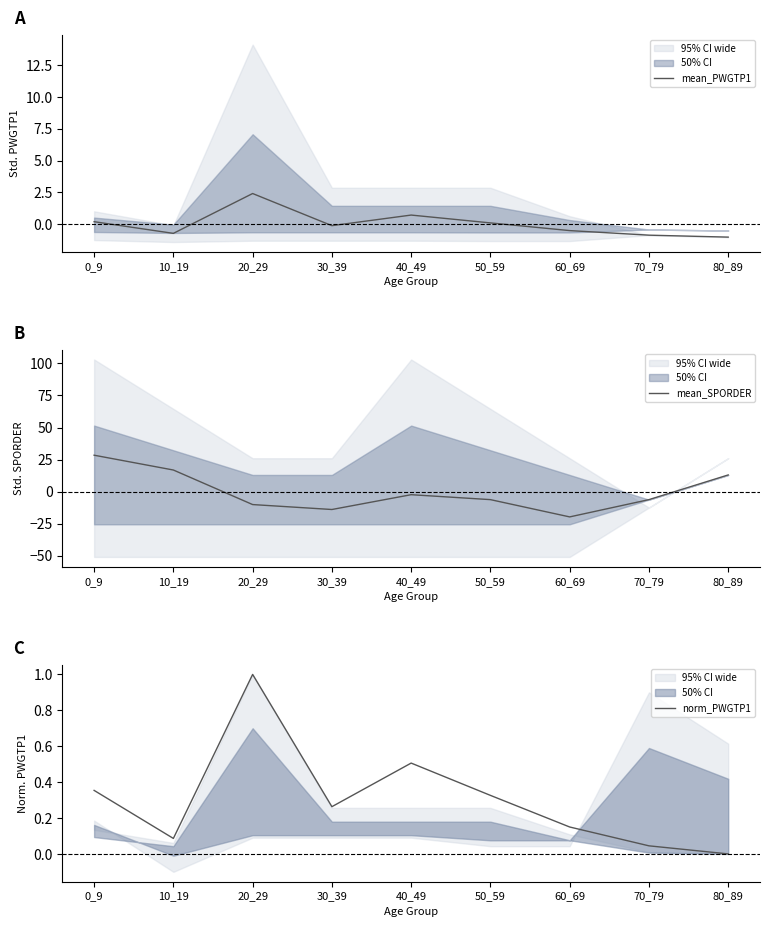

Does the chart display data point markers on the line(s)?

No